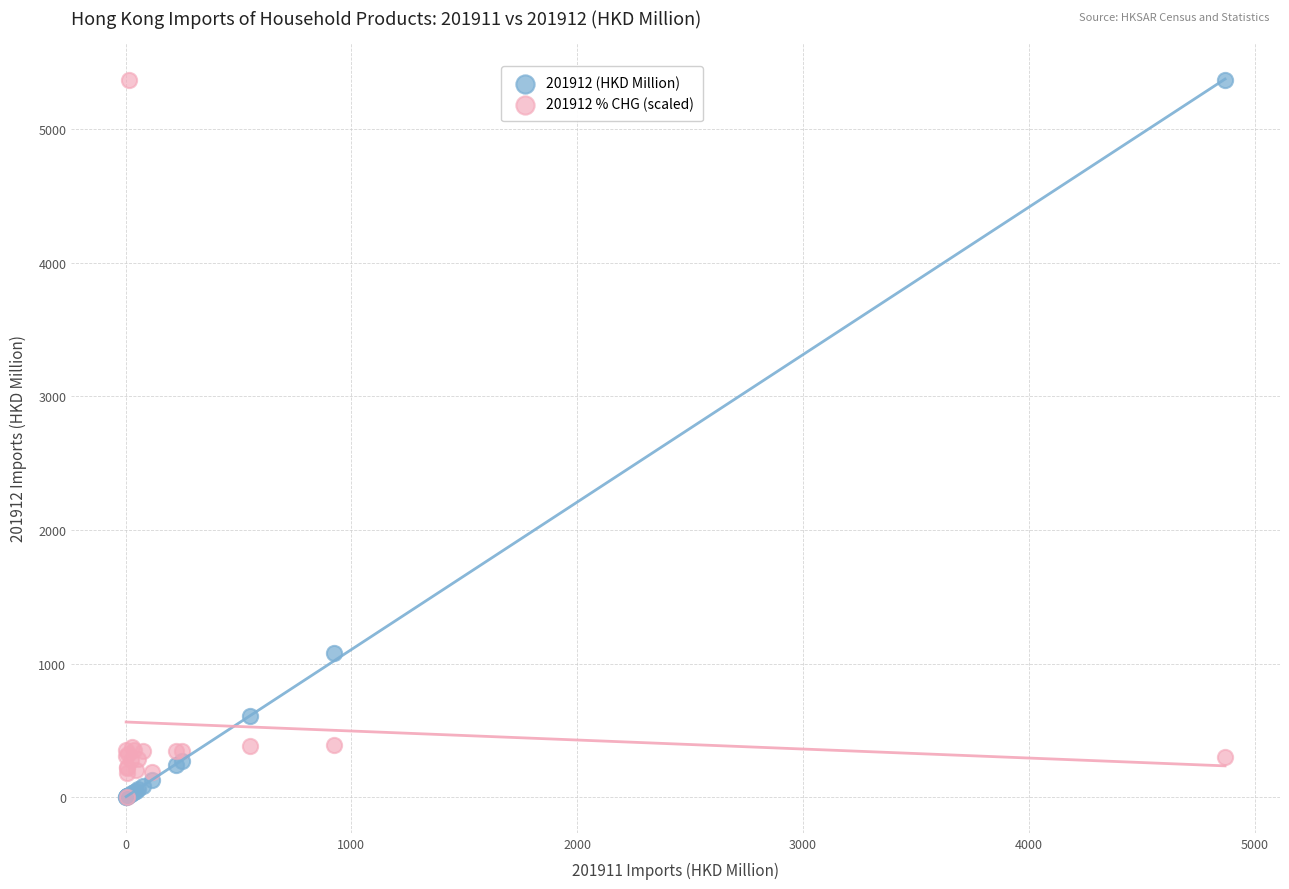

Across all series, what Y value is closest to 2684?

1076.2